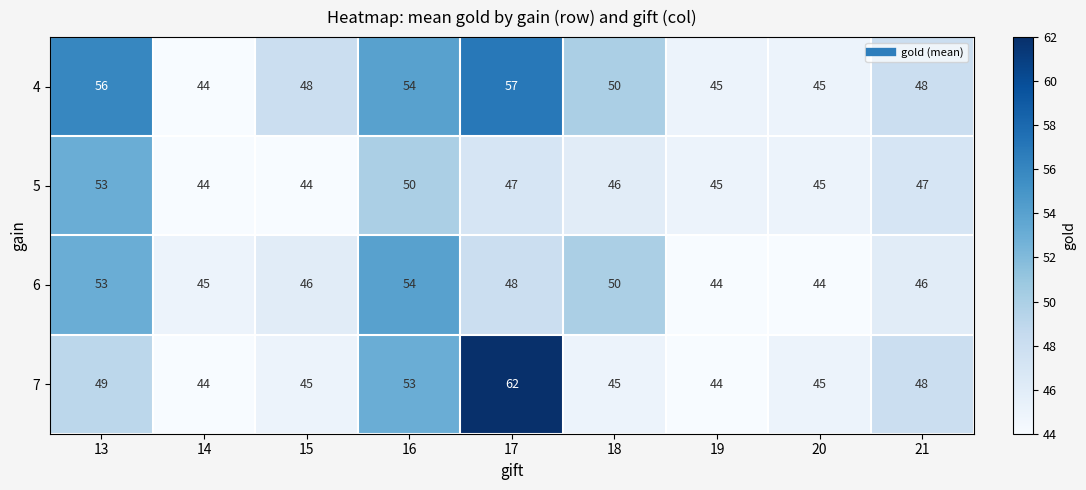

What is the smallest value displayed?

44